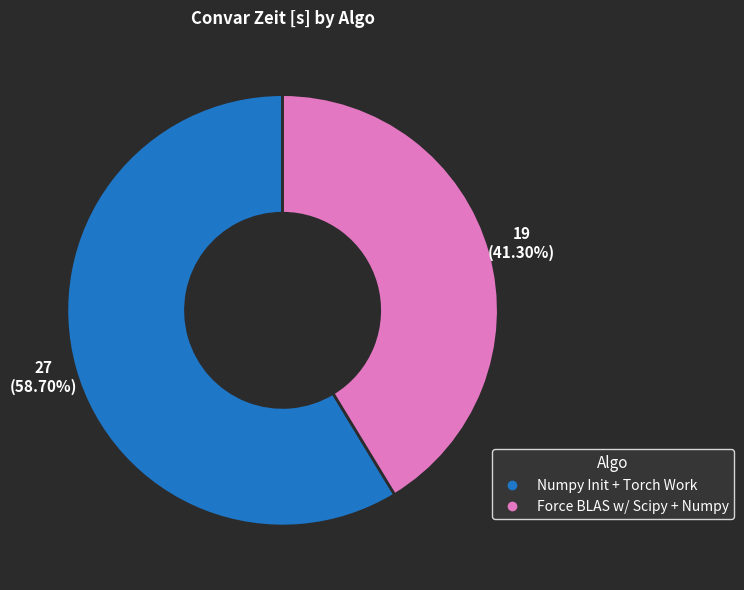

Which slice is the smallest?

Force BLAS w/ Scipy + Numpy